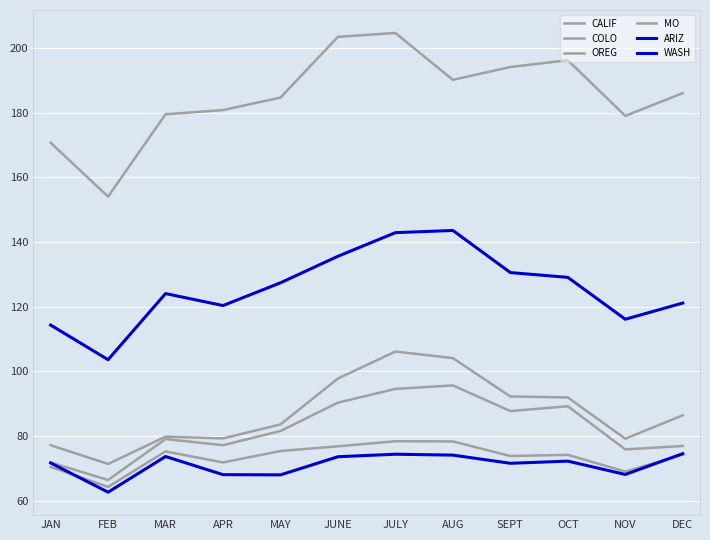

True or false: COLO has more than 1 points higher than both neighbors.

True